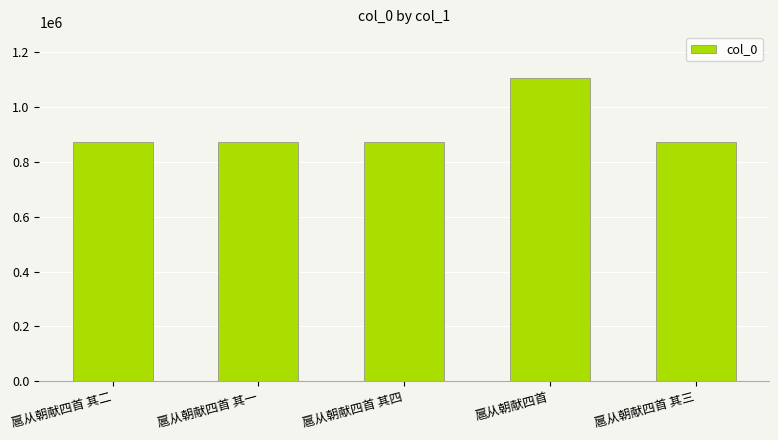

What is the difference between the values at 扈从朝献四首 and 扈从朝献四首 其二?

235092